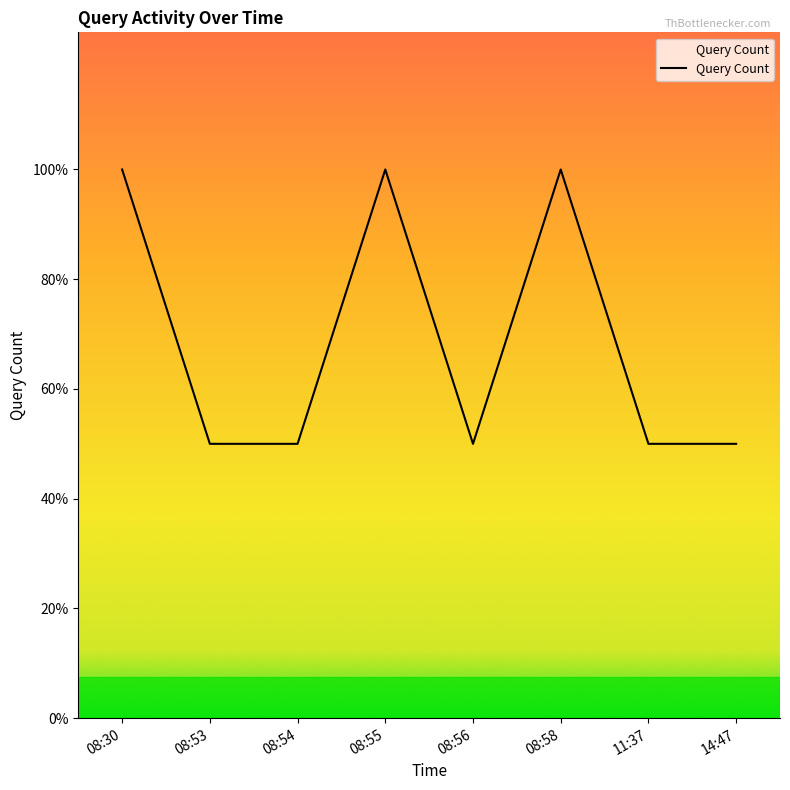

True or false: there are more than 0 points higher than both neighbors.

True